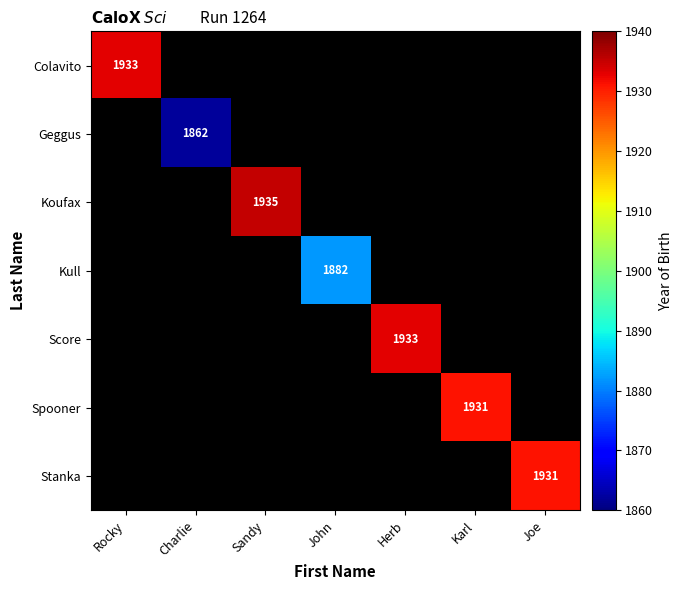

The Stanka series shows 2703 at Joe. True or false?

False